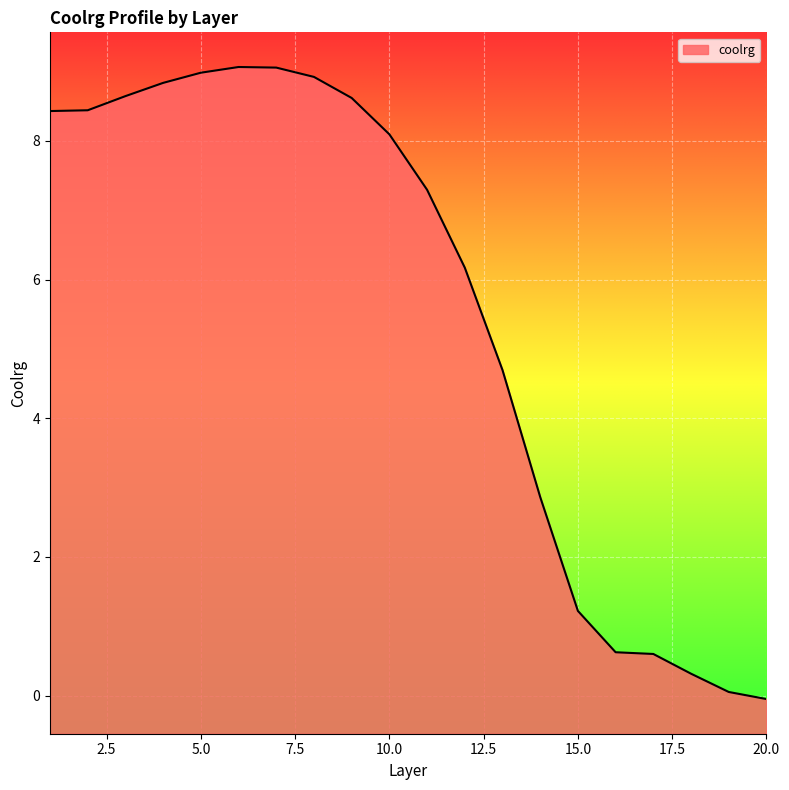

Which label corresponds to the smallest value in the chart?

20.0